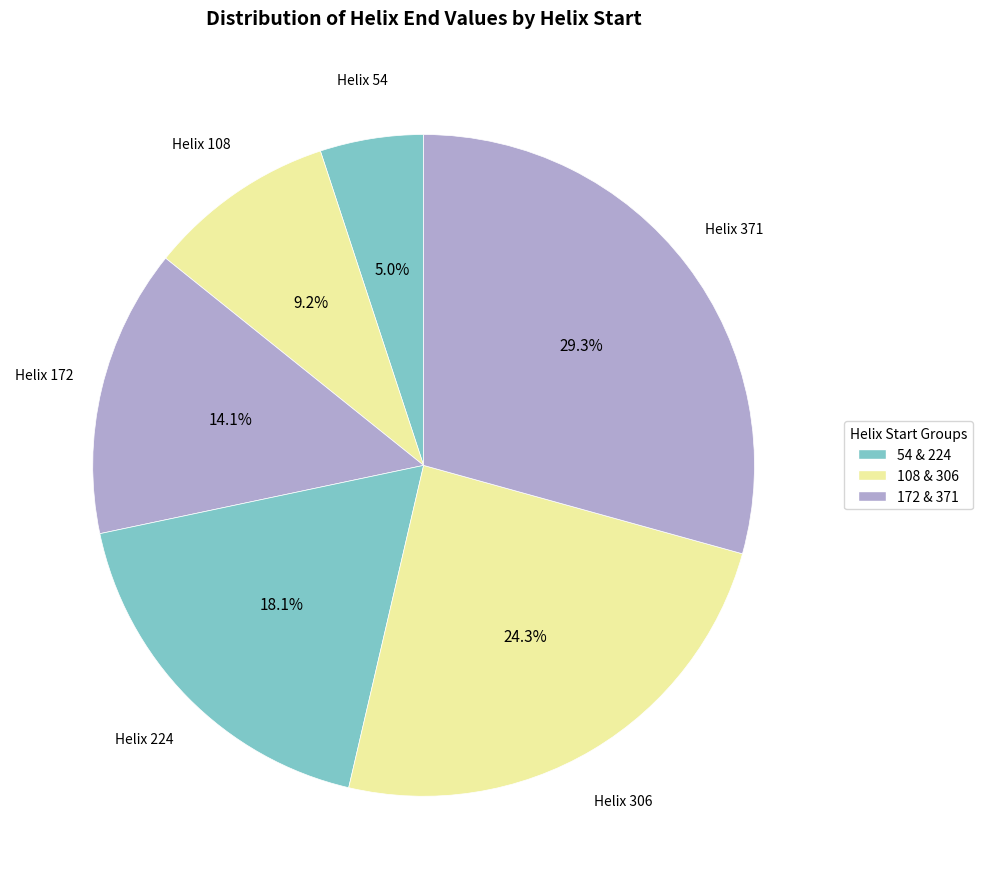

Rank the categories by value from highest to lowest.

371, 306, 224, 172, 108, 54